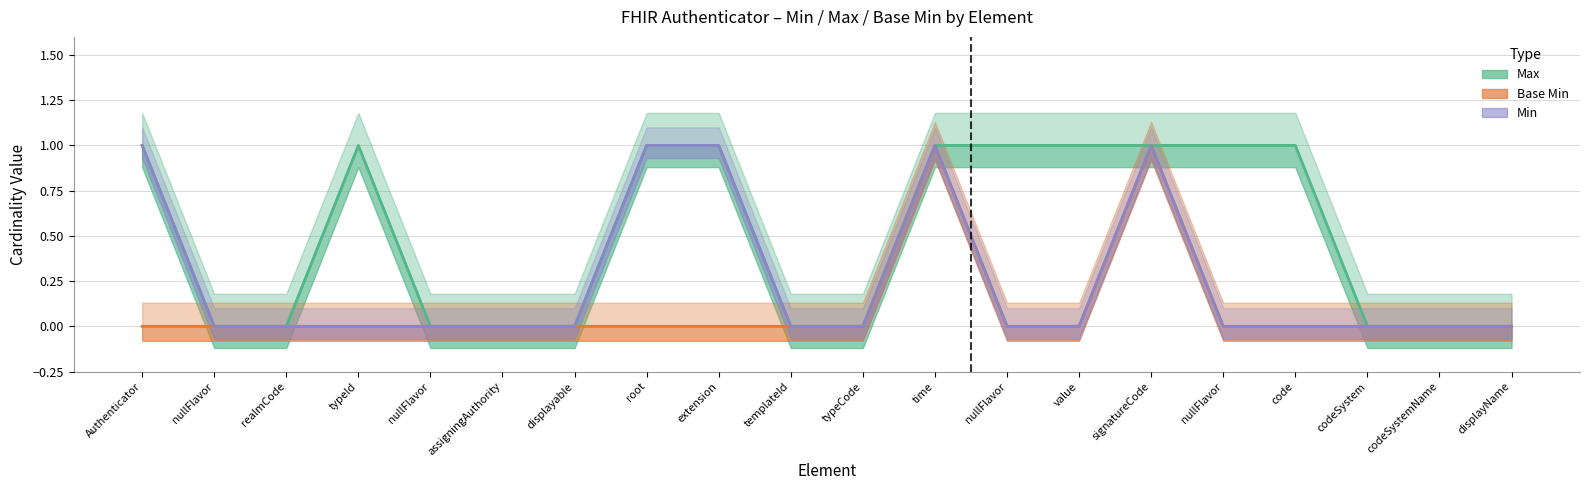

Rank the series by their average value, from highest to lowest.

Max, Min, Base_Min